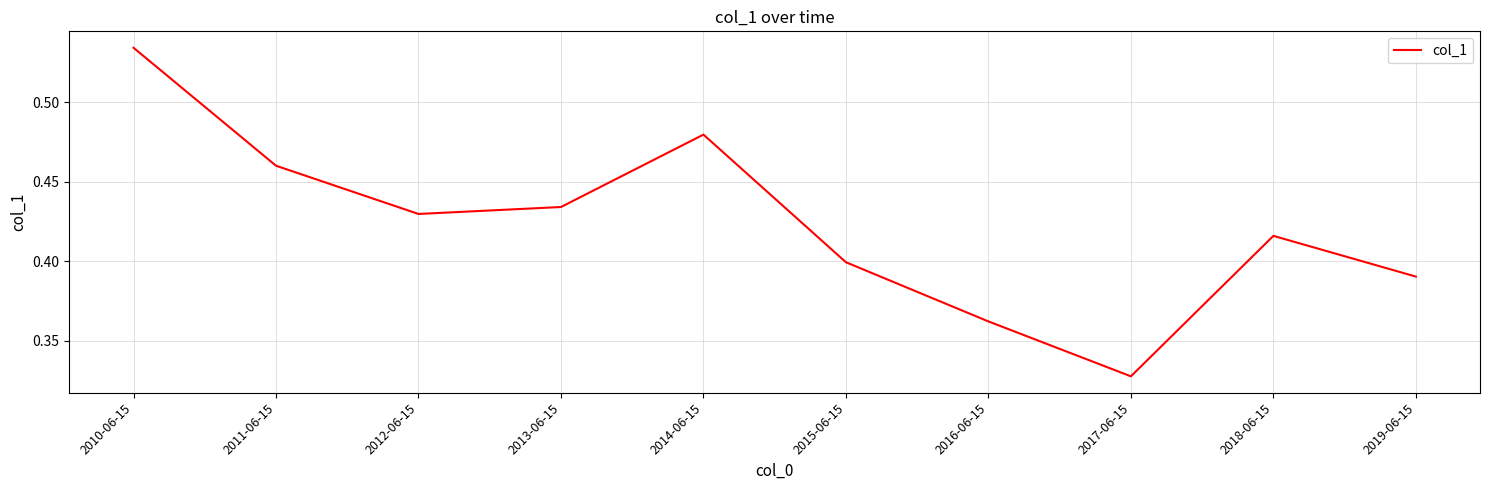

Which has a higher value, 2016-06-15 or 2011-06-15?

2011-06-15